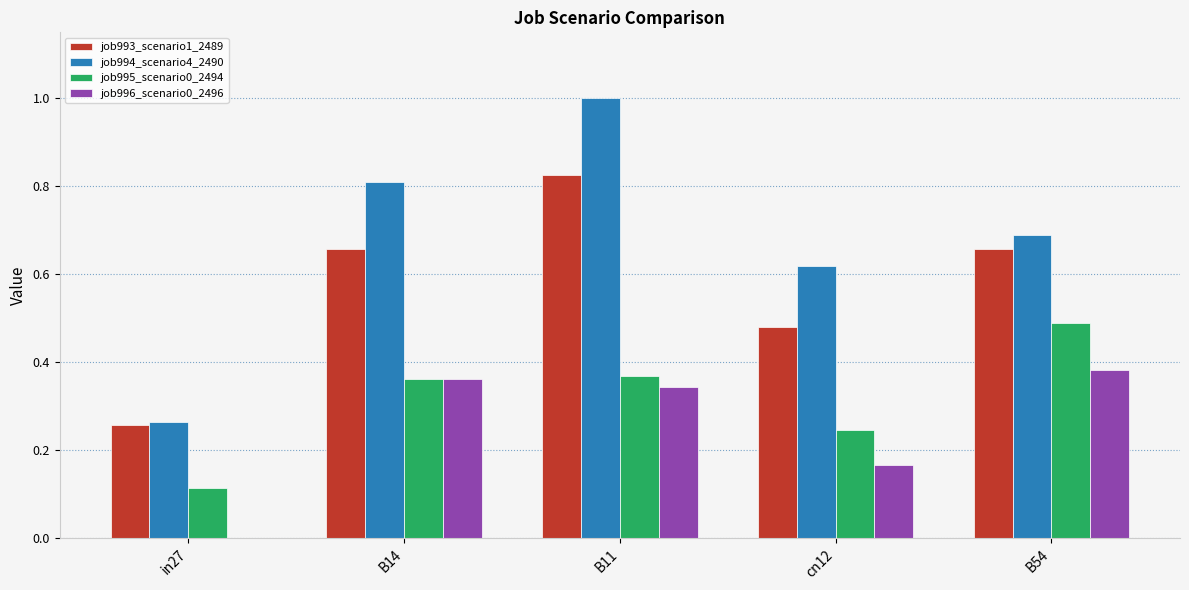

What is the greatest value displayed?

1.0